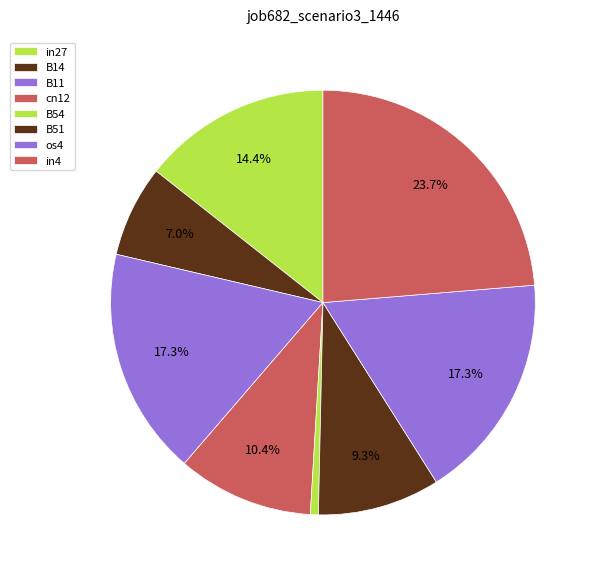

How many slices are in this pie chart?

8